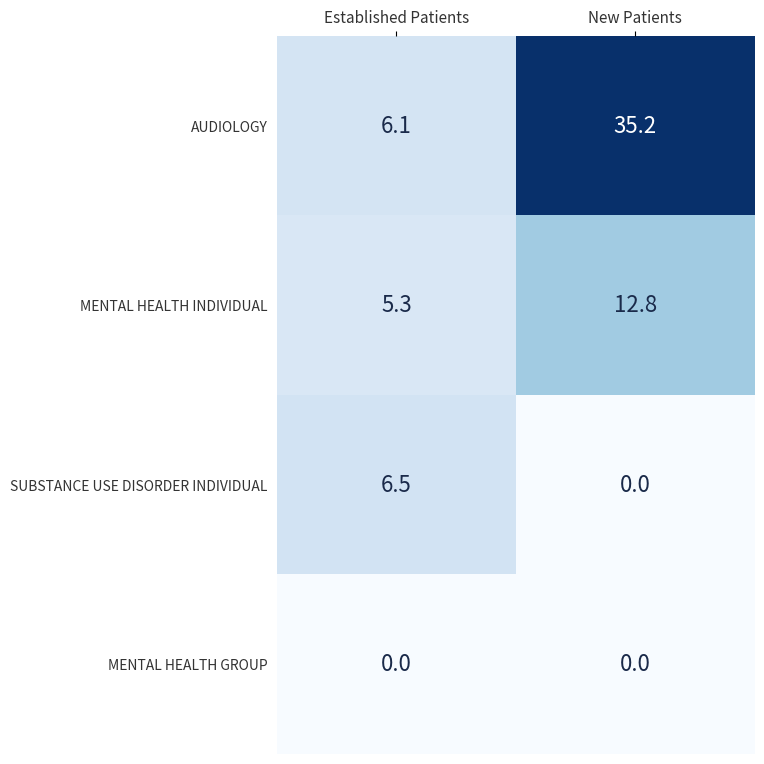

What is the spread (max minus min) of values at New Patients?

35.2